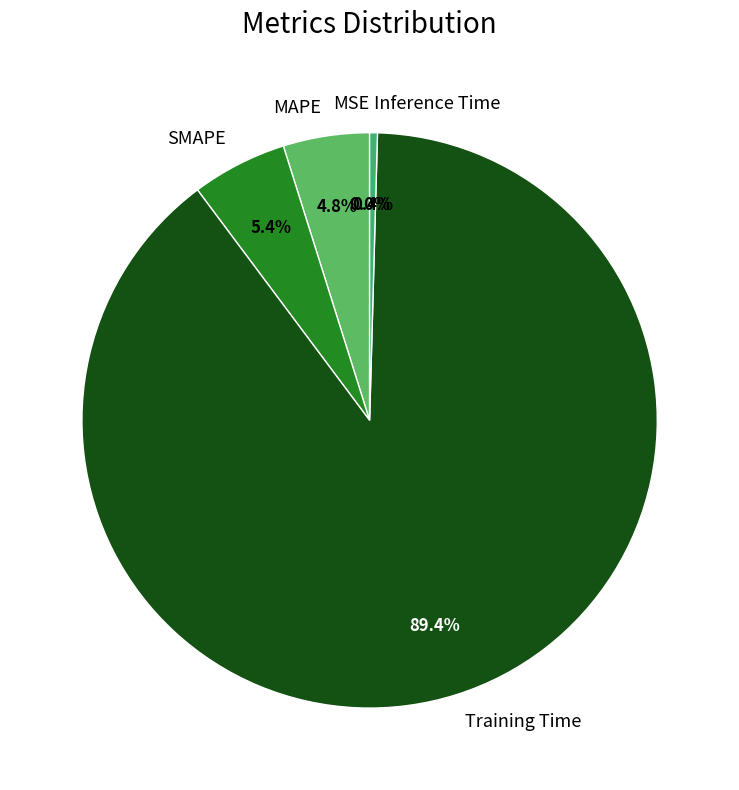

Which has a higher value, MAPE or Training Time?

Training Time